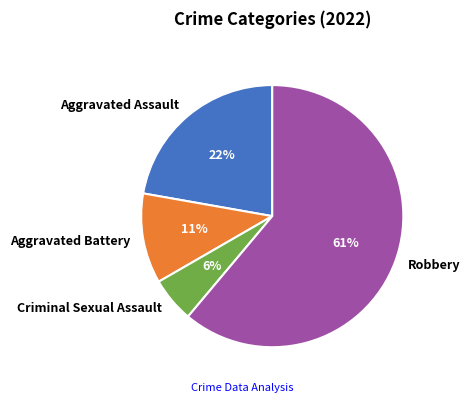

Which category has the biggest portion of the pie?

Robbery